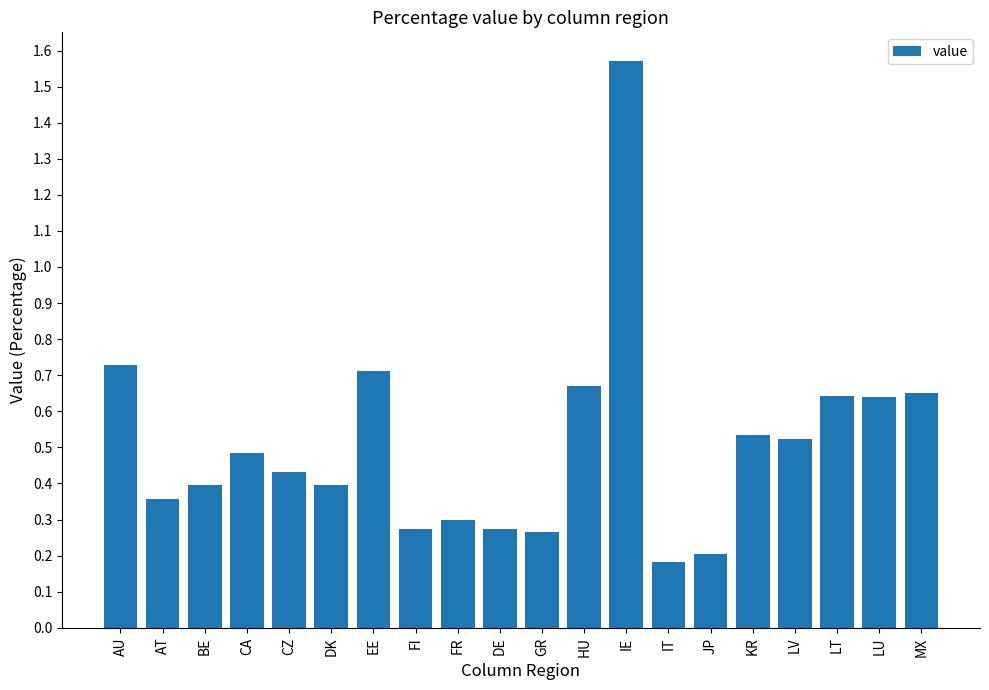

What is the label of the 13th bar from the left?

IE